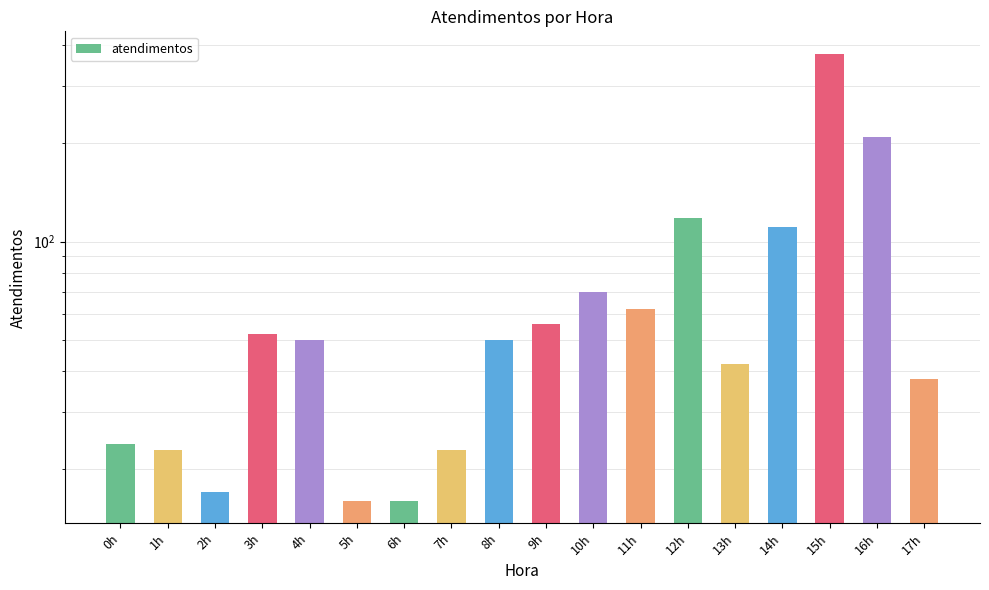

What is the label of the 16th bar from the right?

2h